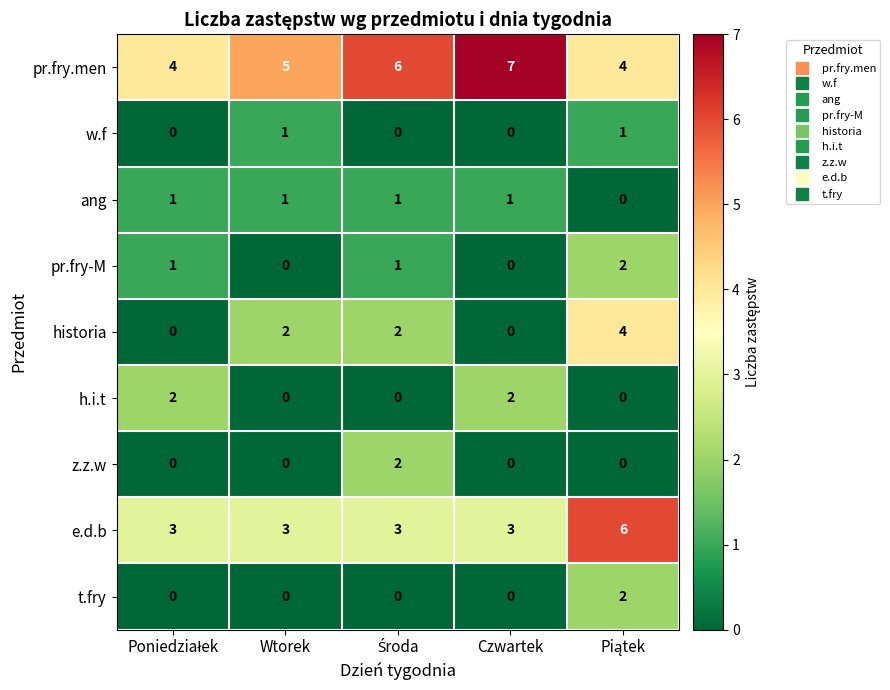

Count the t.fry values in the range 0 to 1.

4